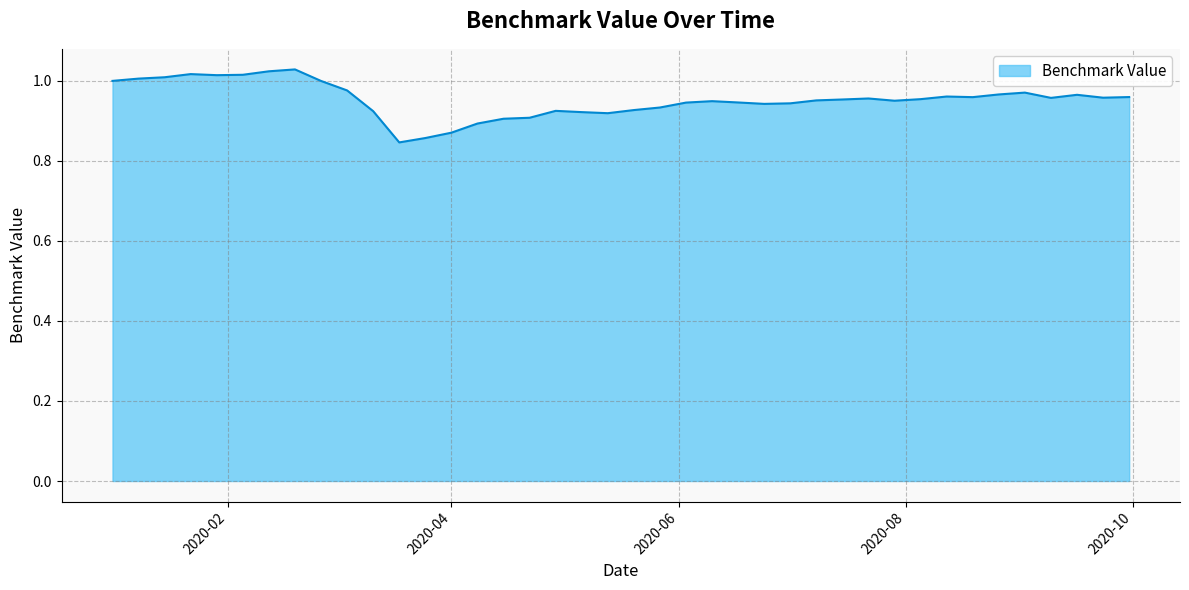

How many lines are shown in the chart?

1